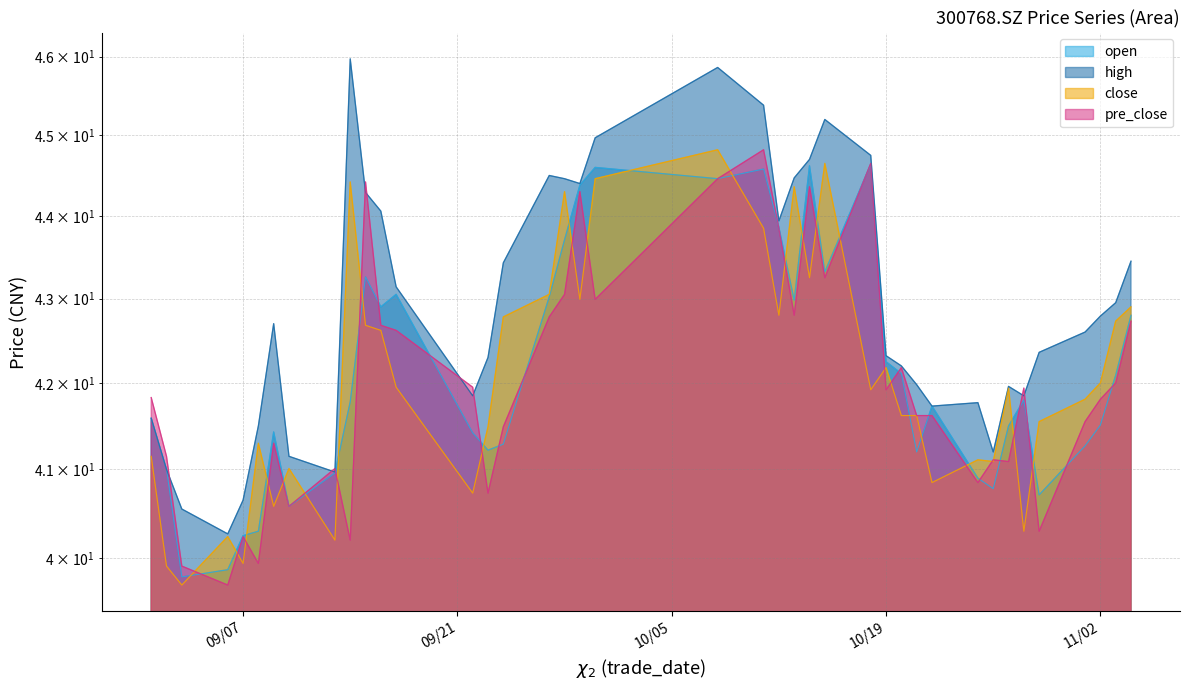

What is the approximate value of close at 2021/10/20?

41.6